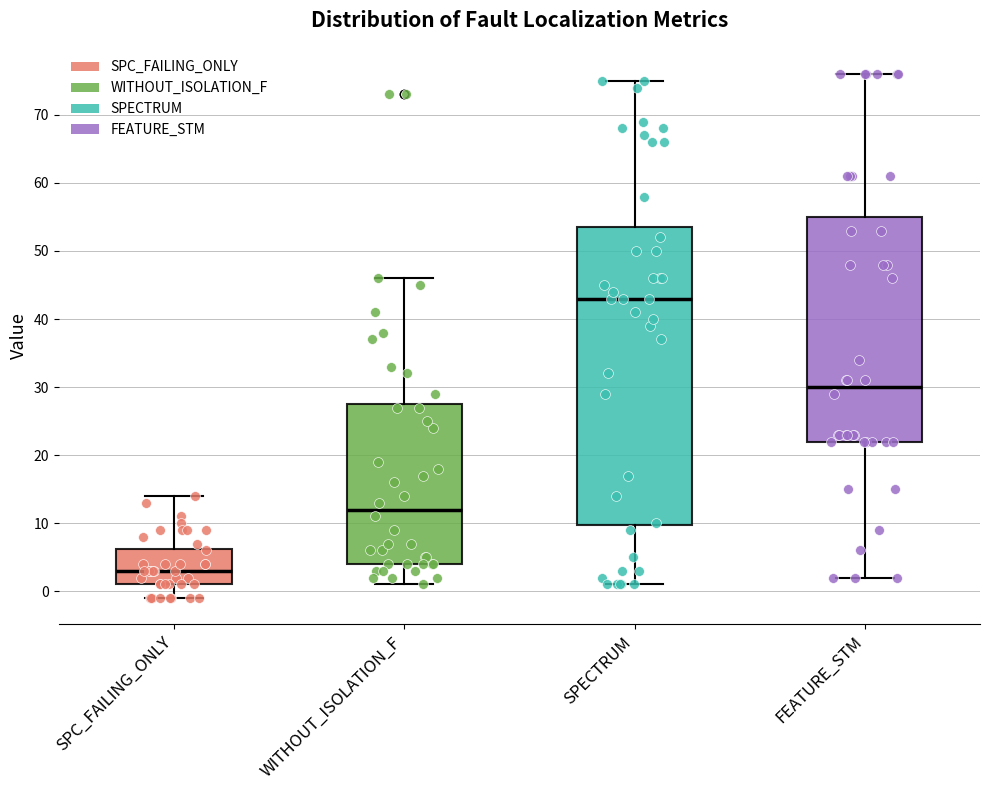

Where does the lower whisker of the box for FEATURE_STM end on the y-axis? The values are not printed on the chart, so give them approximately, as read against the axis.

2